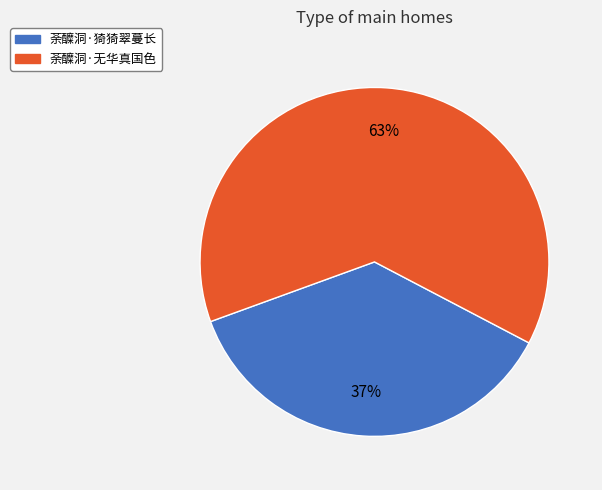

What percentage is the 荼醾洞·无华真国色 slice, to the nearest percent?

63%